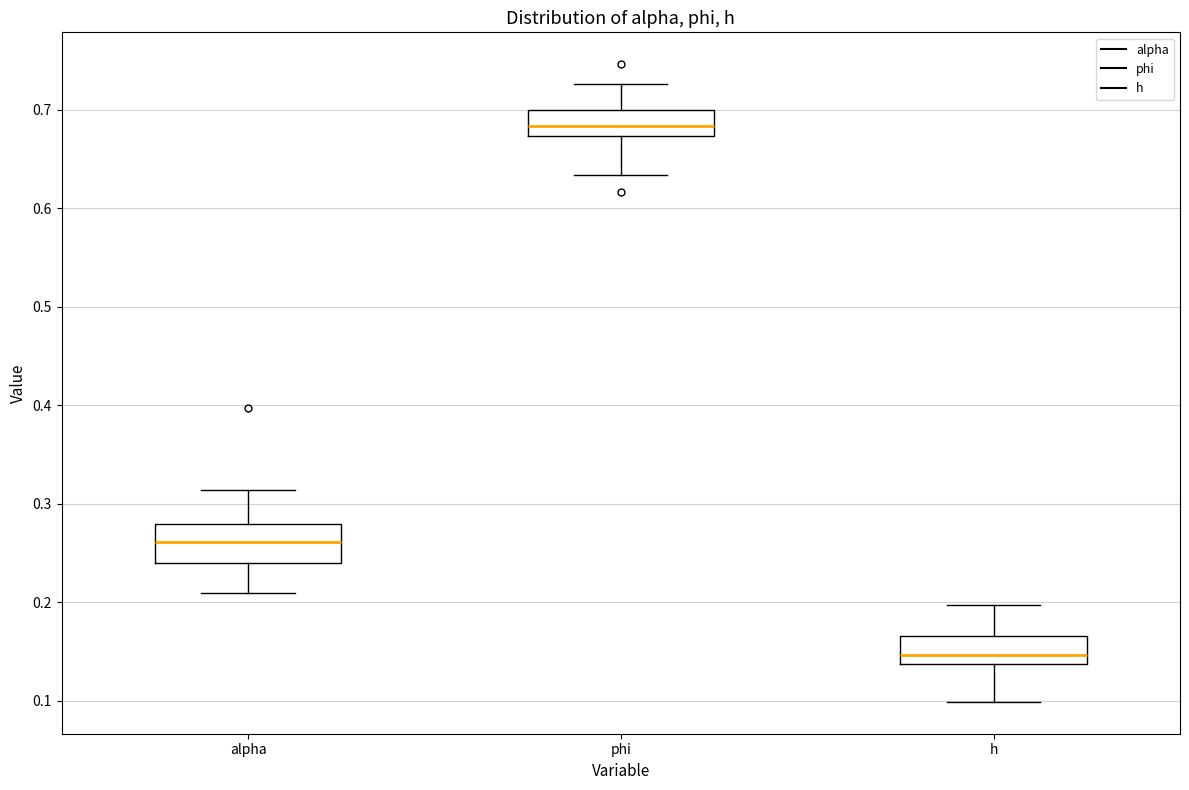

Reading left to right, transcribe this box plot: for each box, give where its median line is, the range the box spans, and where its two whiskers end, as read against the y-axis. The values are not printed on the chart, so give them approximately, as read against the axis.

alpha: median 0.26, box 0.24 to 0.28, whiskers 0.21 to 0.31
phi: median 0.68, box 0.67 to 0.70, whiskers 0.63 to 0.73
h: median 0.15, box 0.14 to 0.17, whiskers 0.10 to 0.20